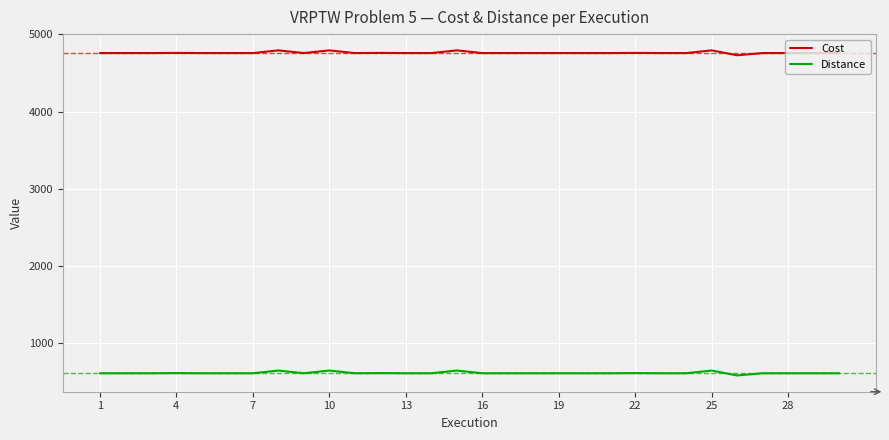

Does the chart display data point markers on the line(s)?

No